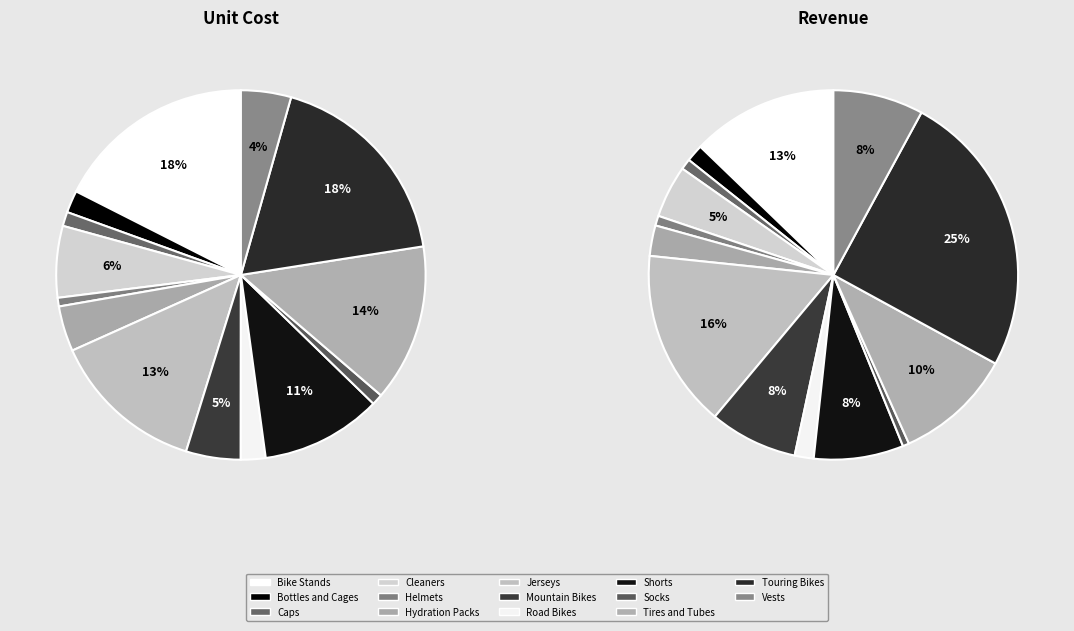

True or false: Mountain Bikes accounts for 5% of the total.

True